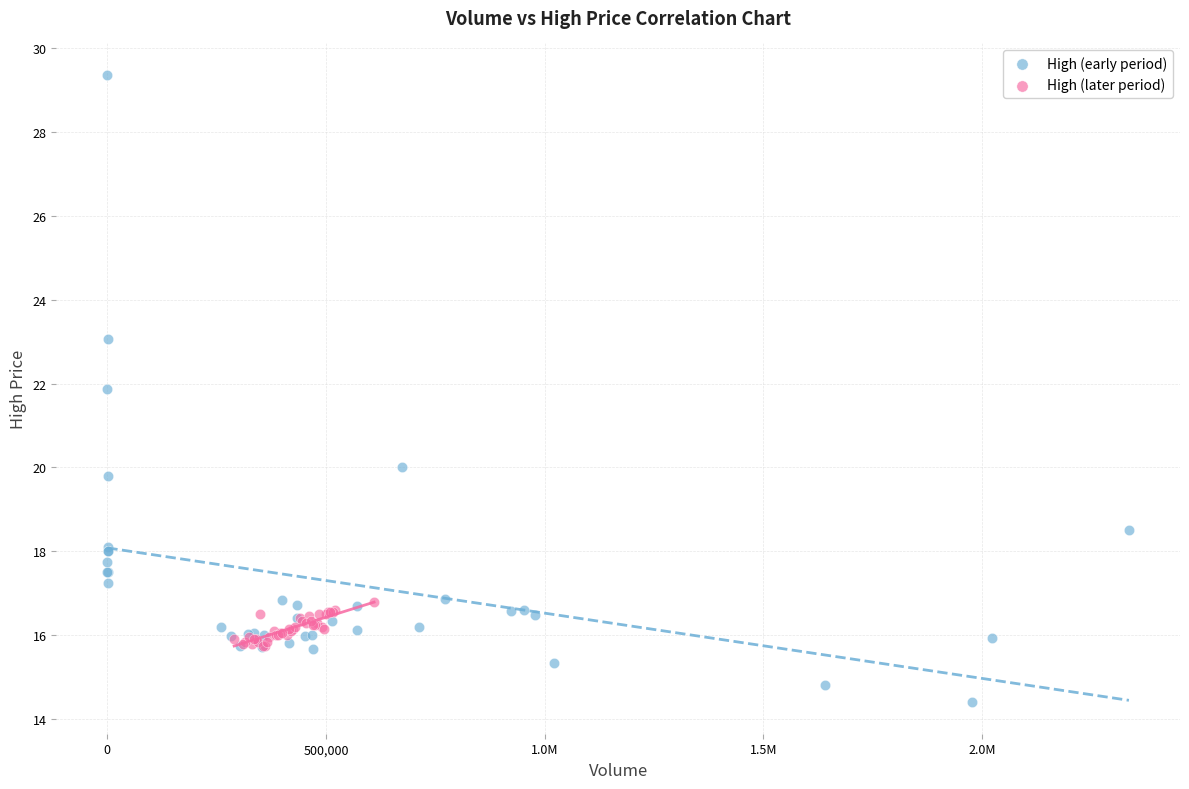

What are all the series names shown in the legend?

High (early period), High (later period)